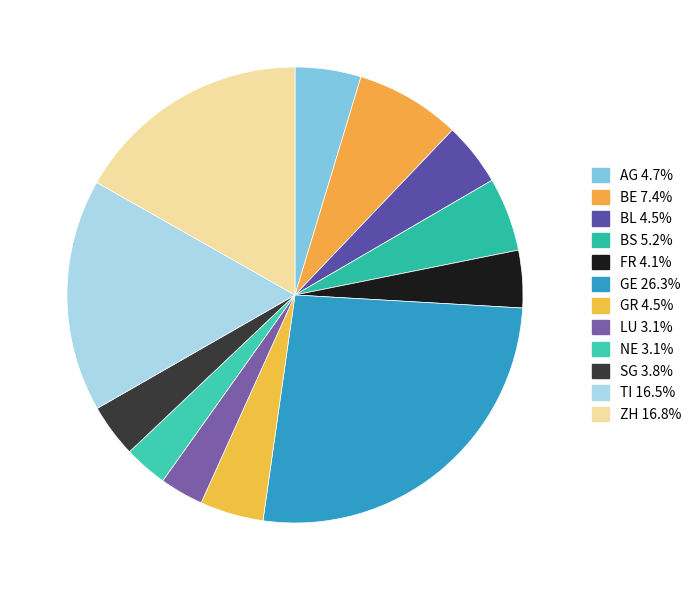

Which has a higher value, AG or BL?

AG